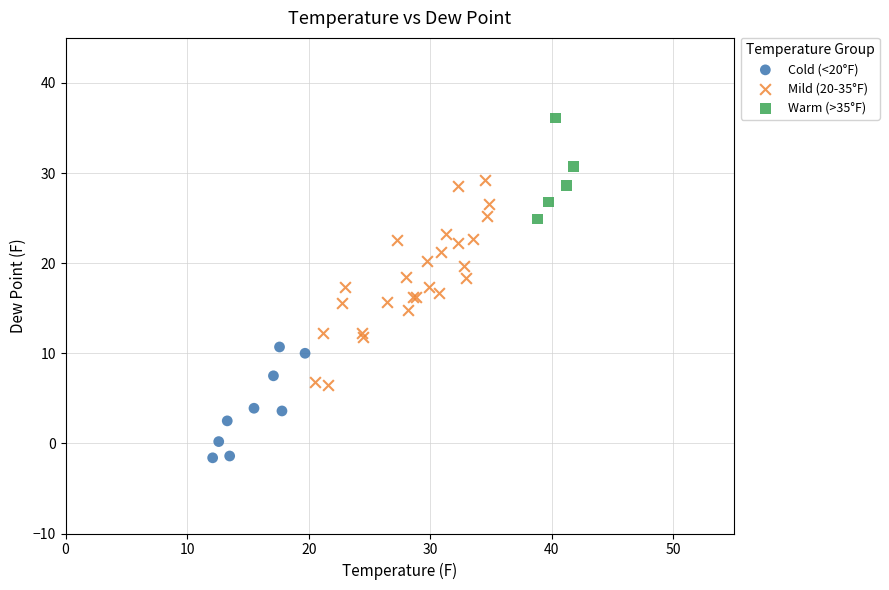

What are all the series names shown in the legend?

Cold (<20°F), Mild (20-35°F), Warm (>35°F)